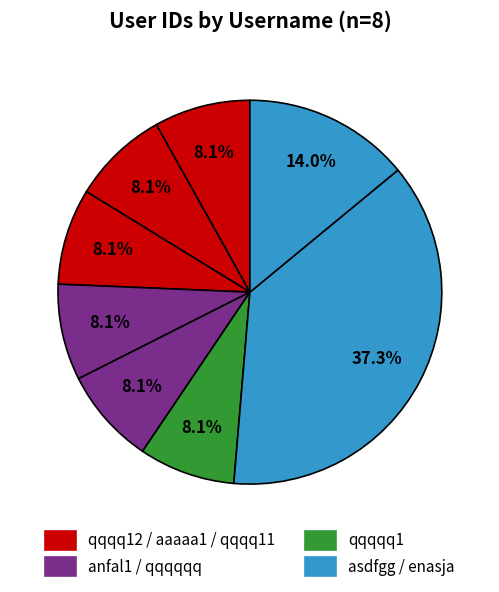

How many segments does this pie chart have?

8